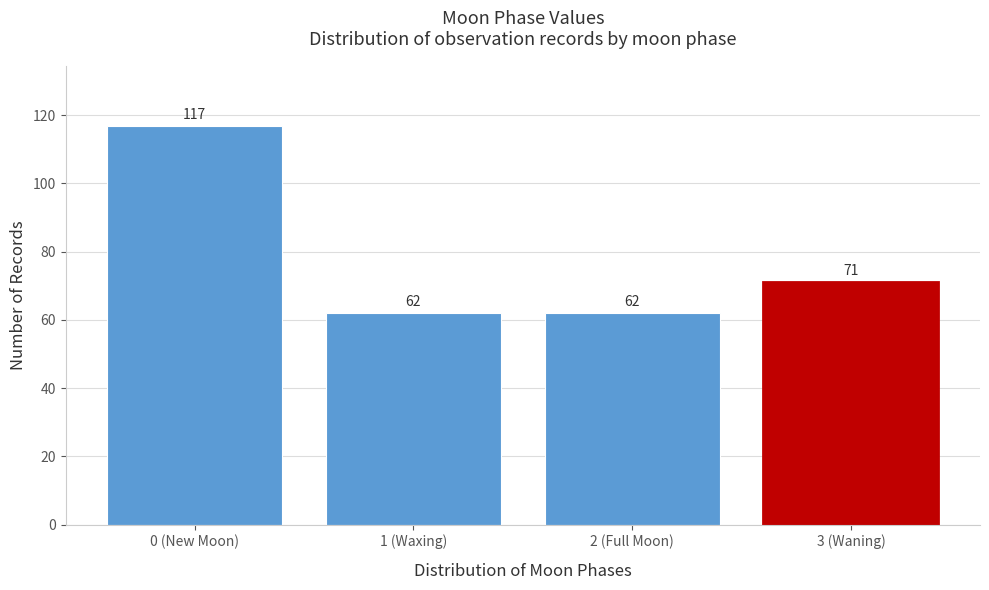

Reading right to left, list all the values displayed in this chart.

71	62	62	117